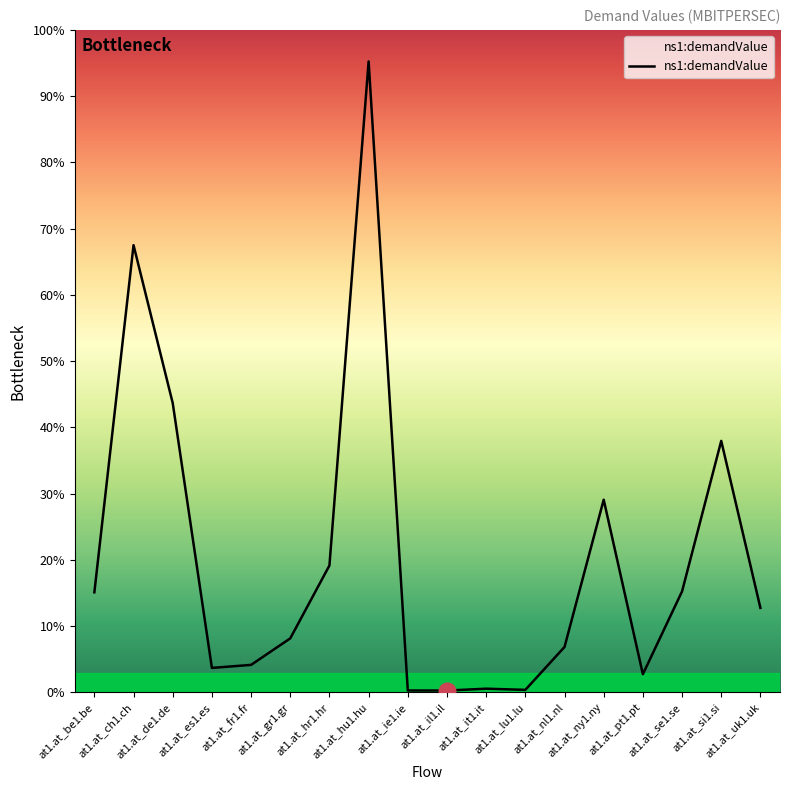

Is this an area chart (filled region under the line)?

No